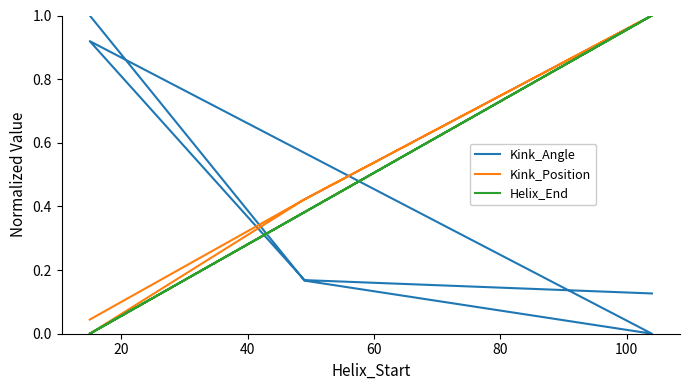

Rank the series by their average value, from highest to lowest.

Kink_Position, Helix_End, Kink_Angle